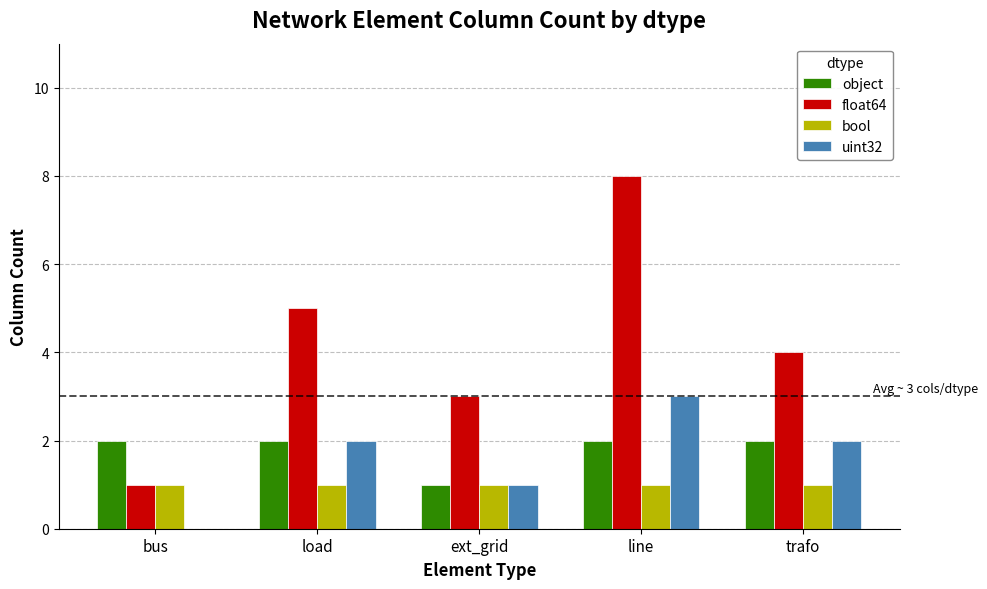

Count the number of data series in this chart.

4